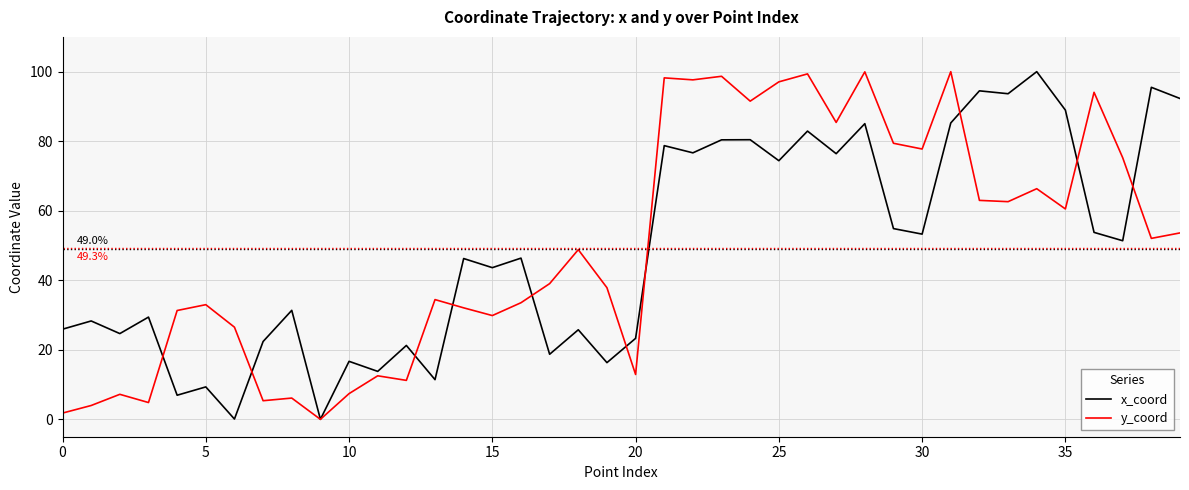

What is the greatest value displayed?

100.0